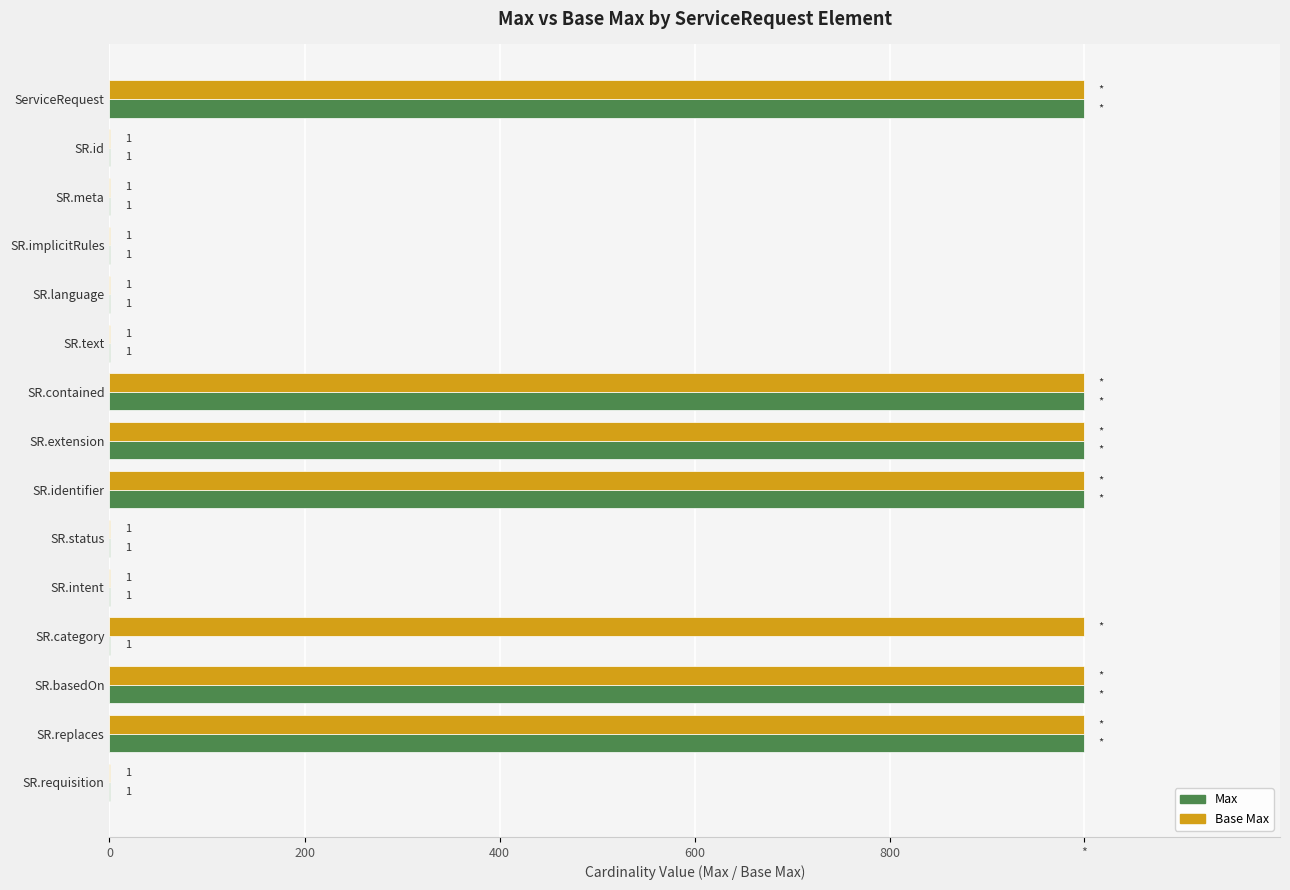

Which series has the largest total across all categories?

Base Max